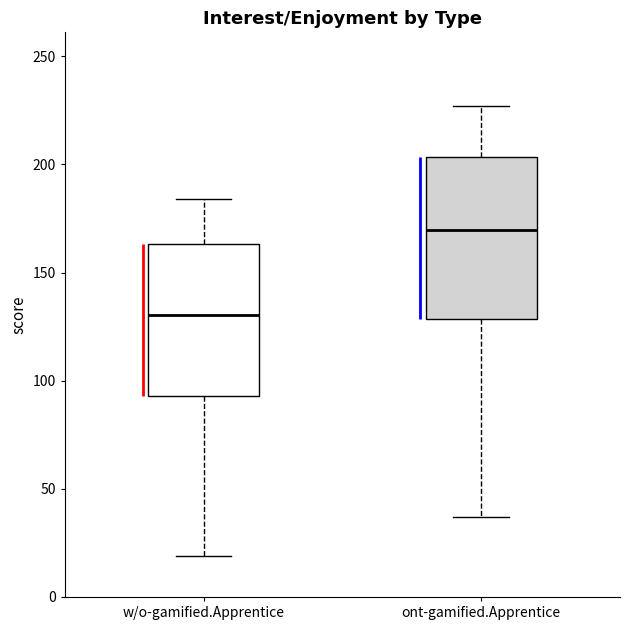

Reading left to right, transcribe this box plot: for each box, give where its median line is, the range the box spans, and where its two whiskers end, as read against the y-axis. The values are not printed on the chart, so give them approximately, as read against the axis.

w/o-gamified.Apprentice: median 130, box 95 to 165, whiskers 20 to 185
ont-gamified.Apprentice: median 170, box 130 to 205, whiskers 35 to 225